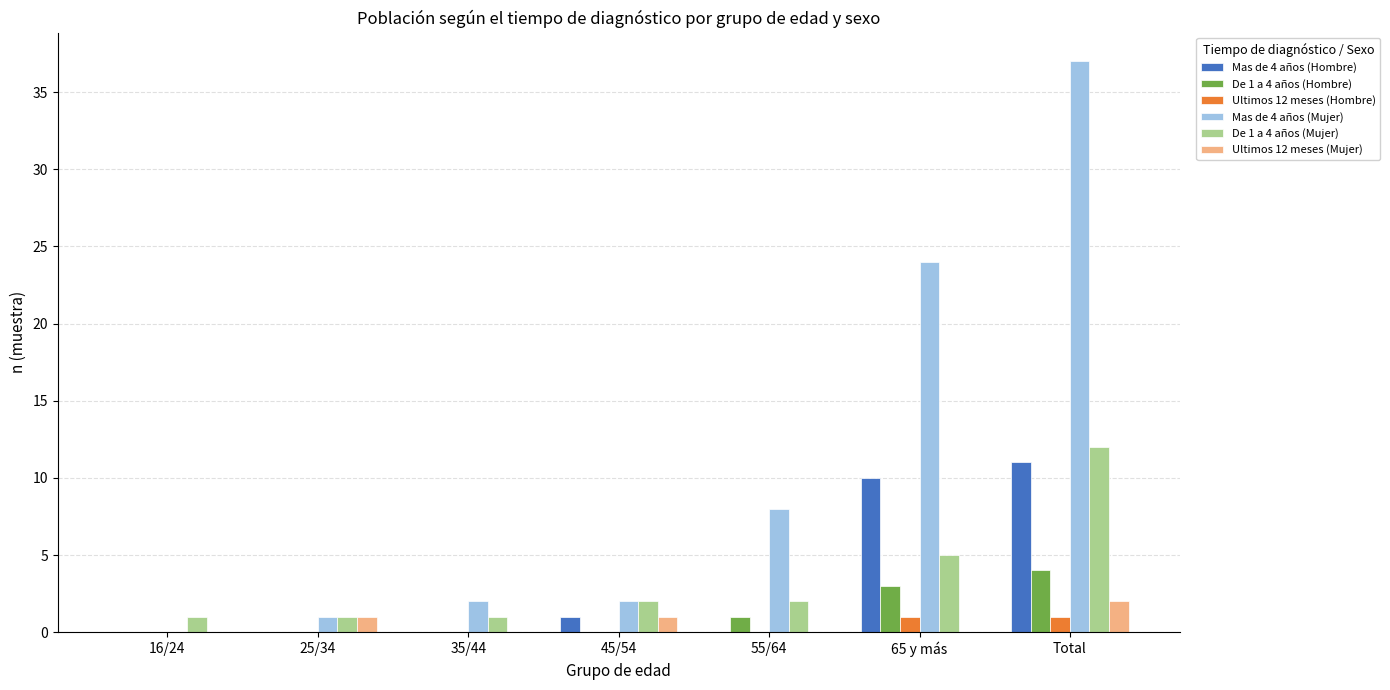

Does the chart contain stacked bars?

No